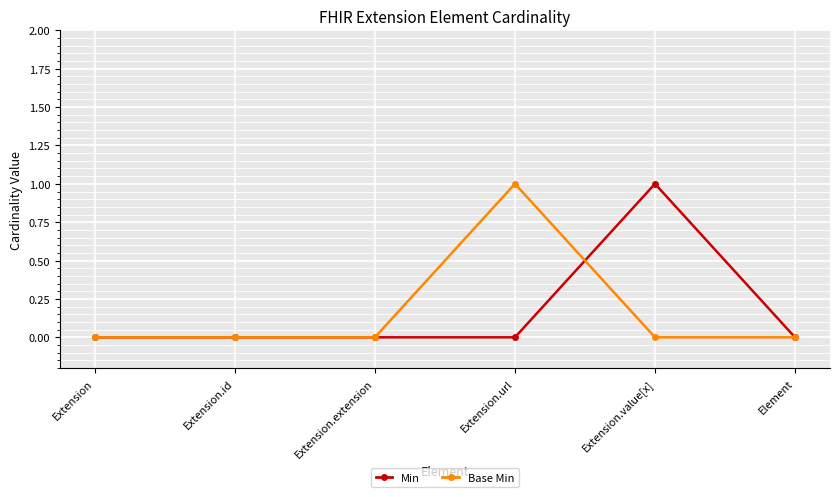

What position from the right is Extension?

6